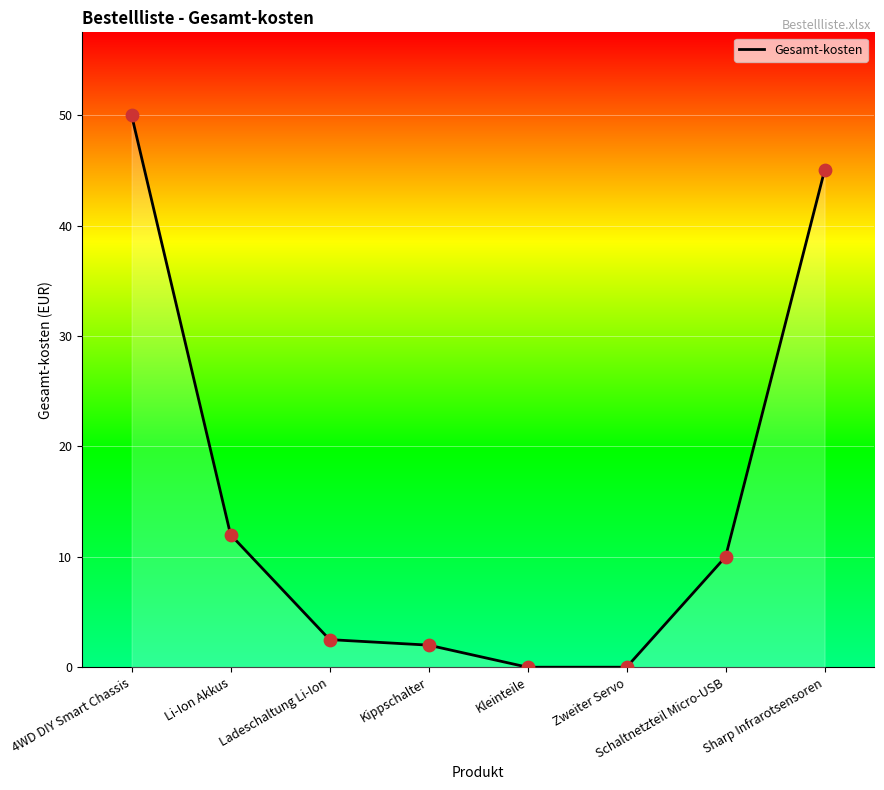

What is the change in value from 4WD DIY Smart Chassis to Sharp Infrarotsensoren?

-5.0